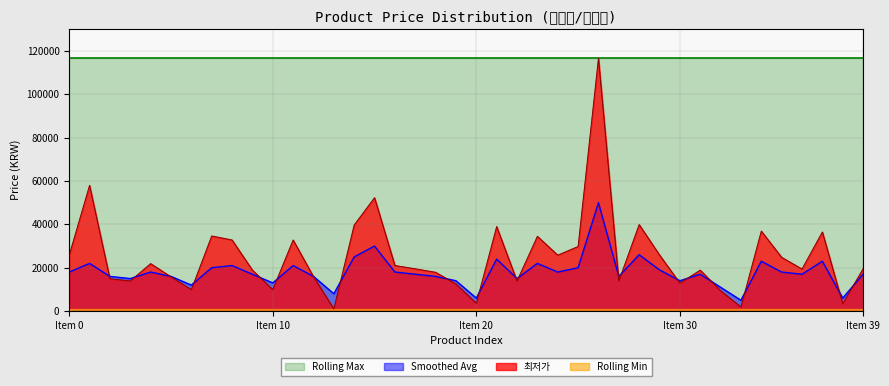

The 최저가 series shows 36900 at 34. True or false?

True